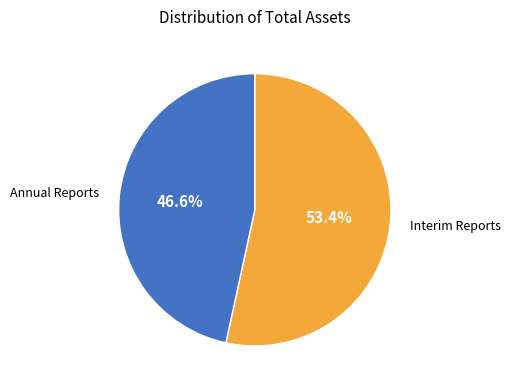

Which slice represents more than half of the pie?

Interim Reports